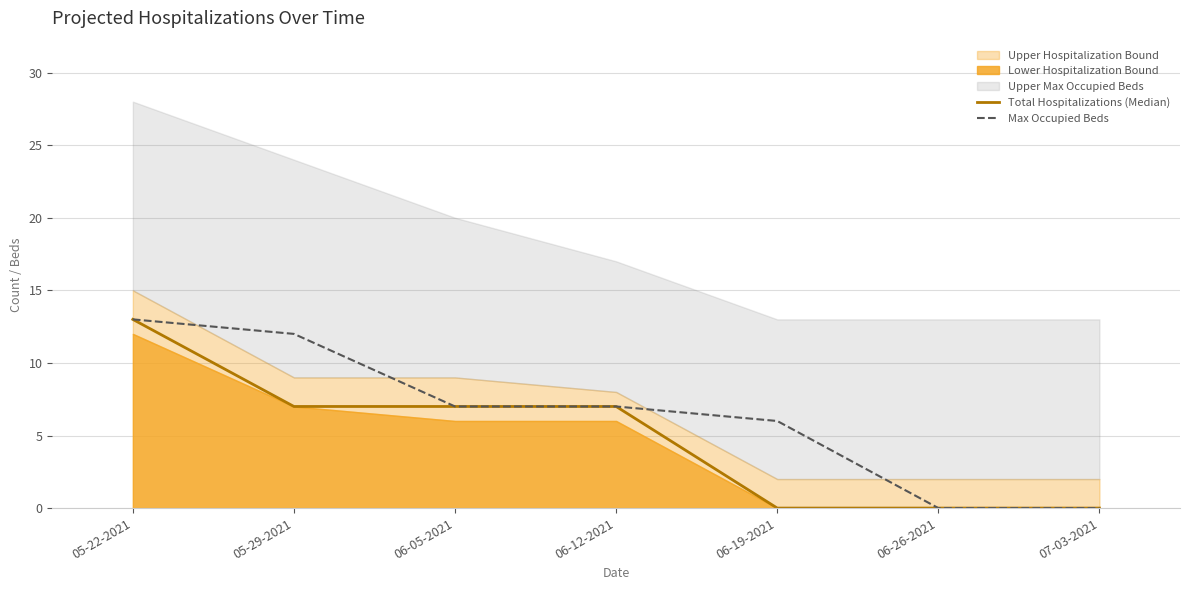

At how many categories does at least one series exceed 6?

4